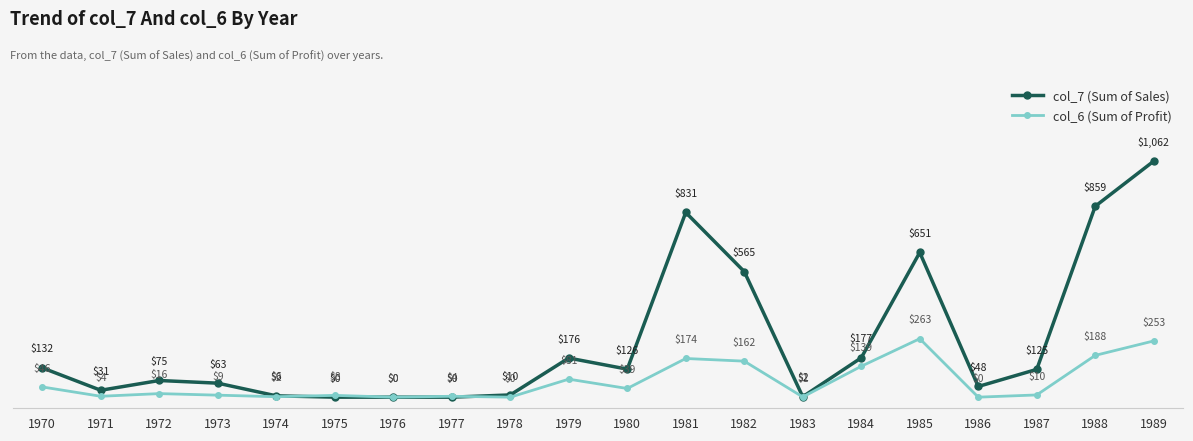

Between 1979 and 1987, which series saw the biggest shift?

col_6 (Sum of Profit)